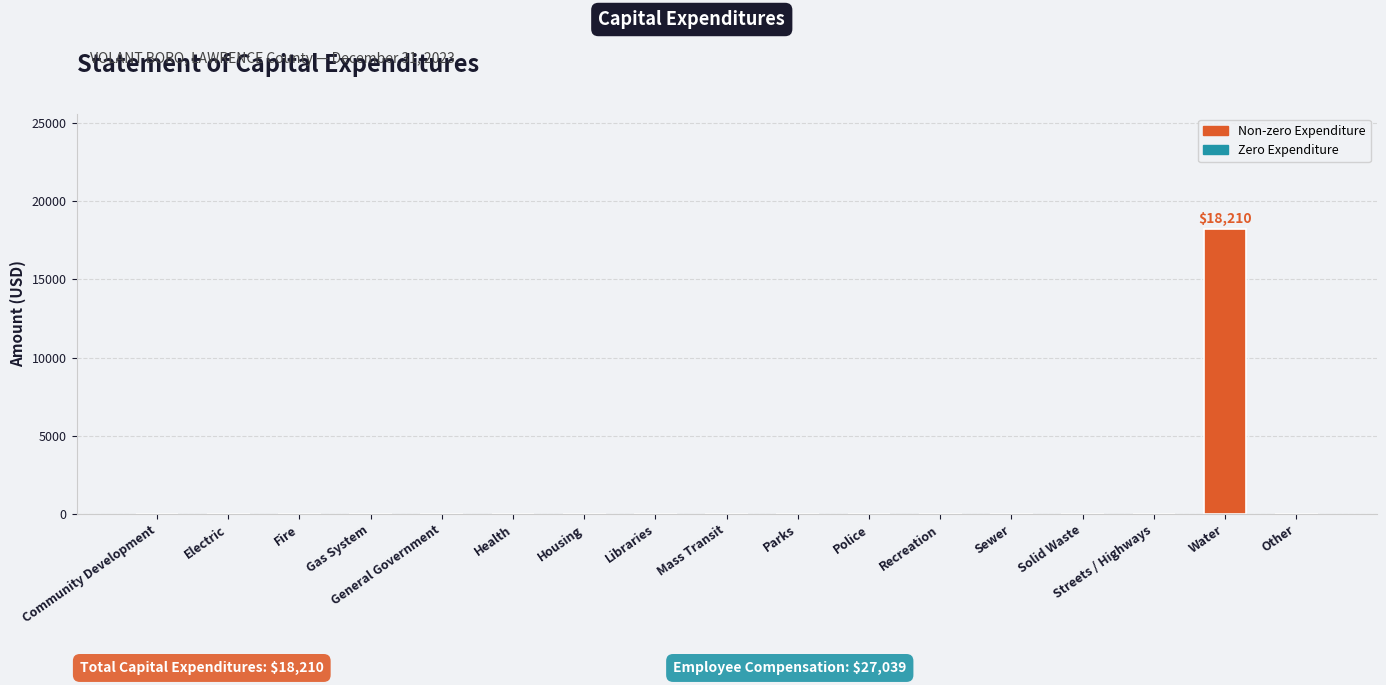

What is the maximum value shown in the chart?

18210